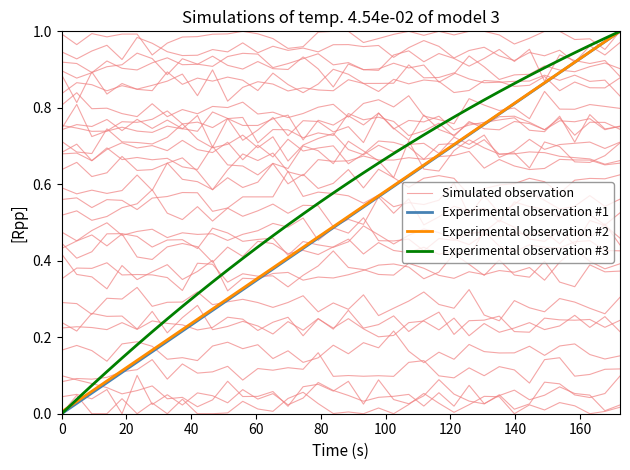

True or false: Experimental observation #1 and Experimental observation #2 cross at least once.

False